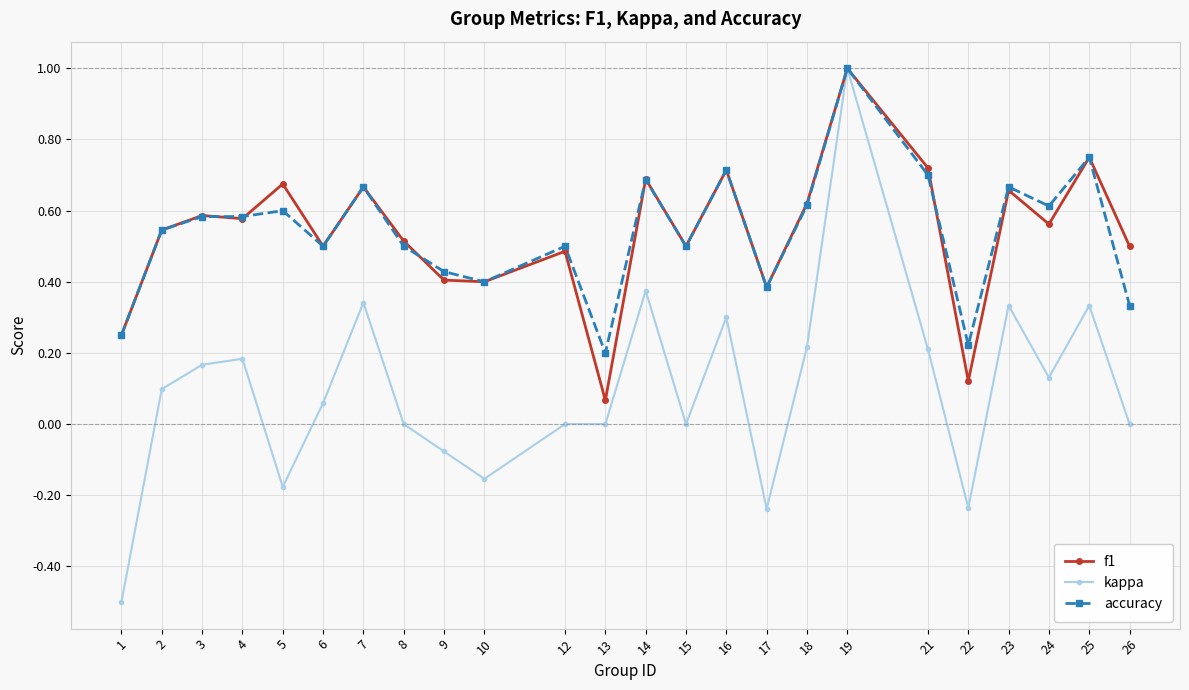

What is the minimum value shown in the chart?

-0.5